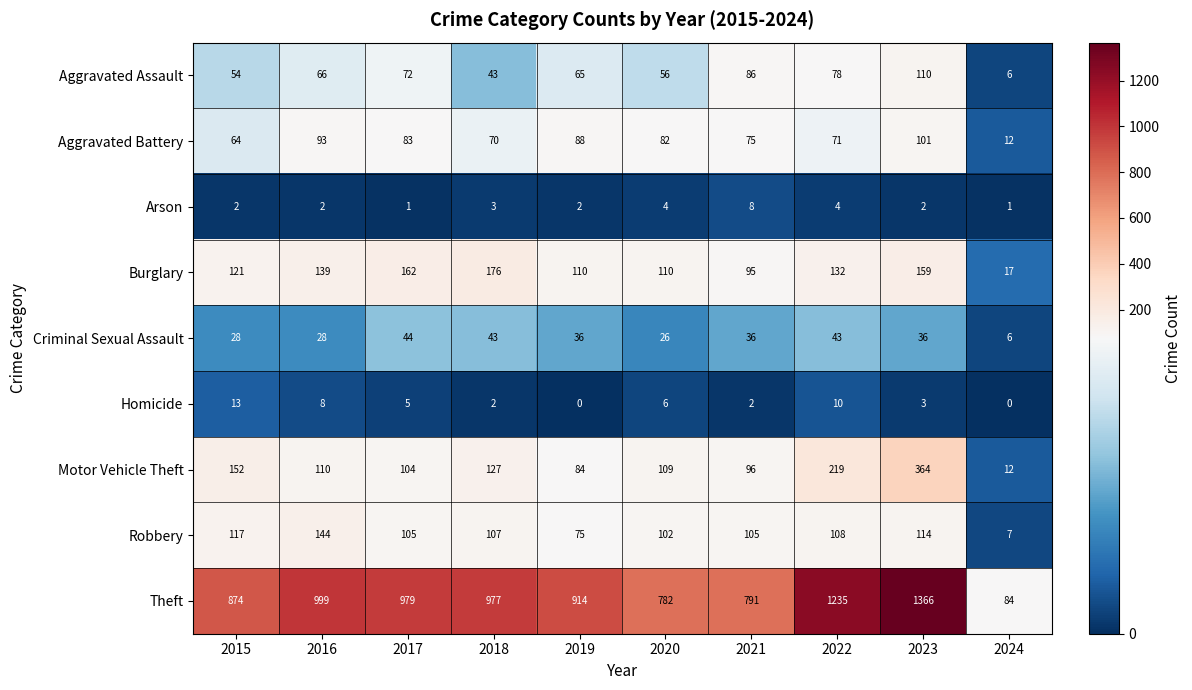

Is it true that Aggravated Battery equals 143 at 2019?

False